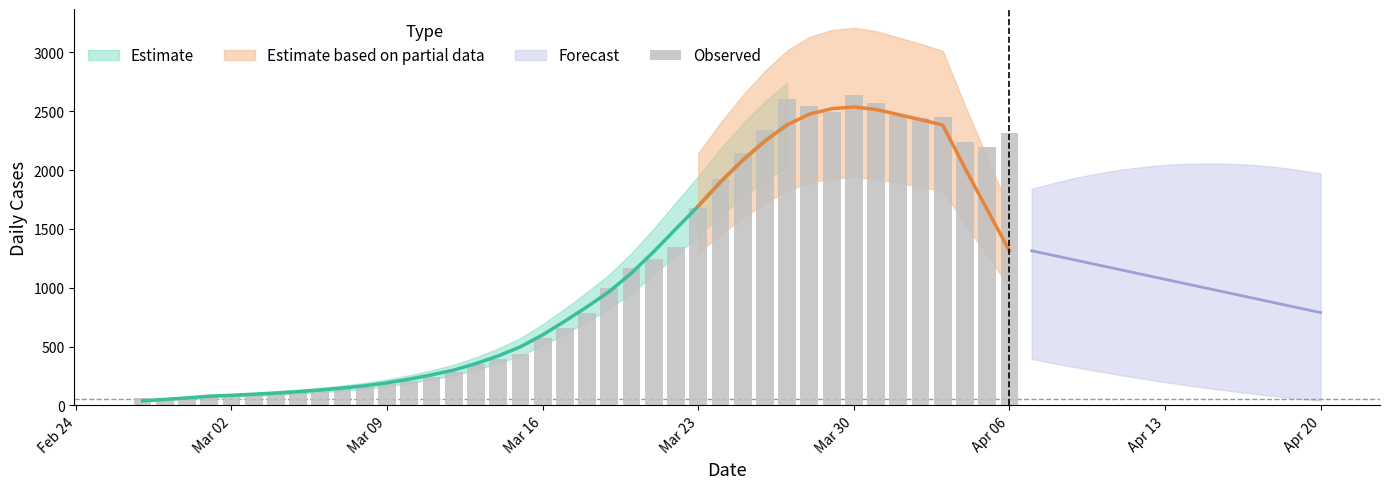

What is the difference between the second highest and second lowest values?

2537